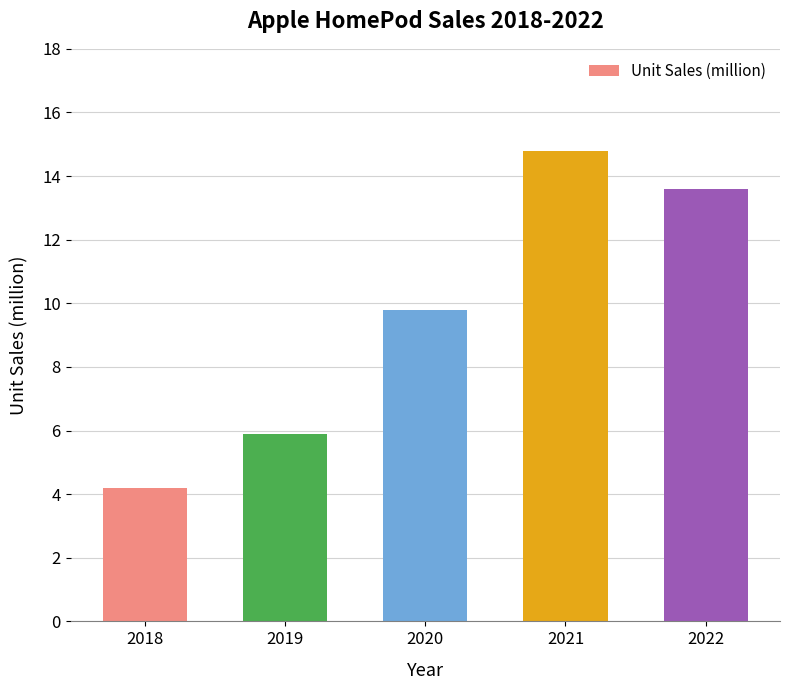

True or false: the data shows 5.7 at 2020.

False